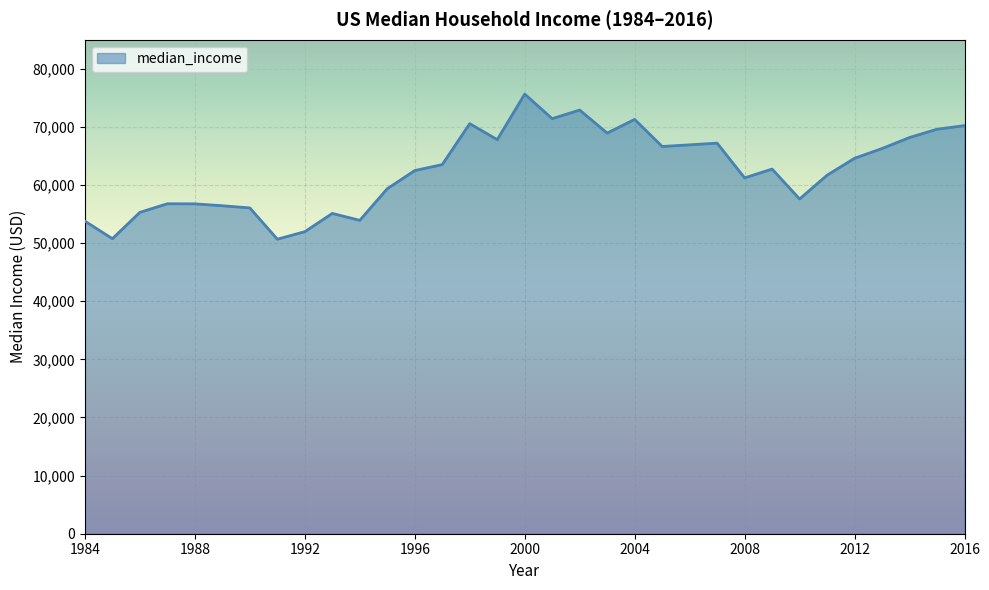

What is the greatest value displayed?

75638